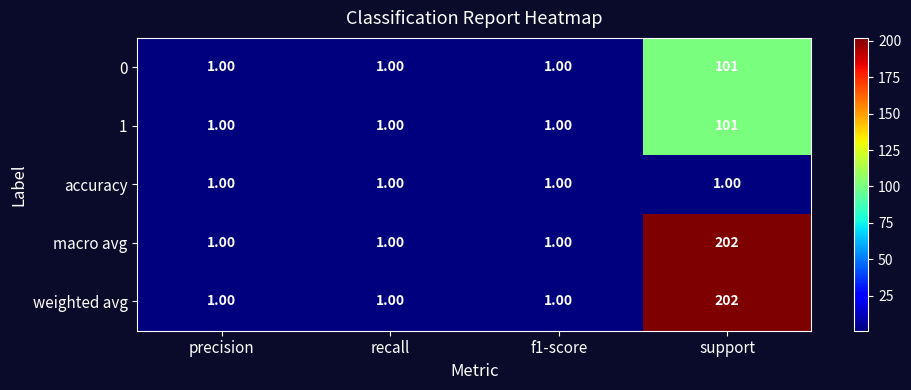

Which label corresponds to the largest value in the chart?

support